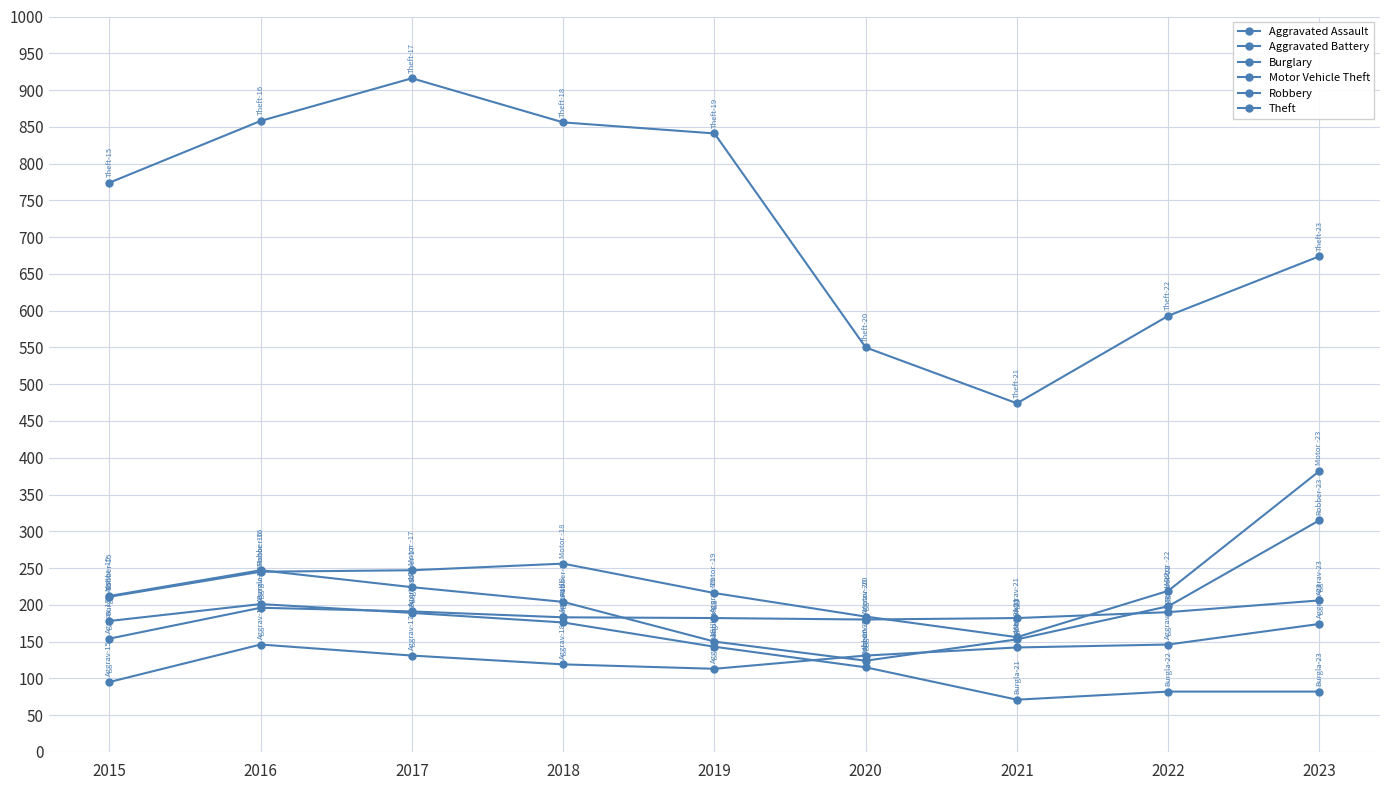

What is the value of the Aggravated Assault point at the 9th from the left?

174